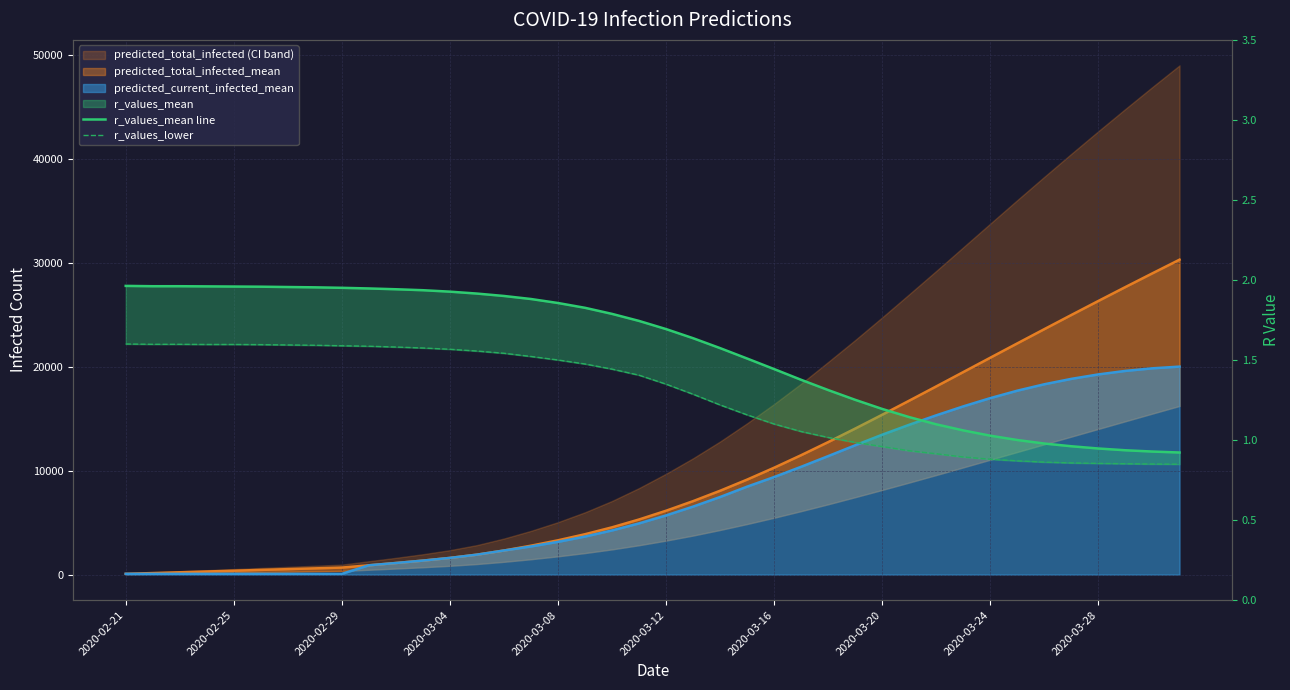

True or false: r_values_lower and r_values_mean line cross at least once.

False